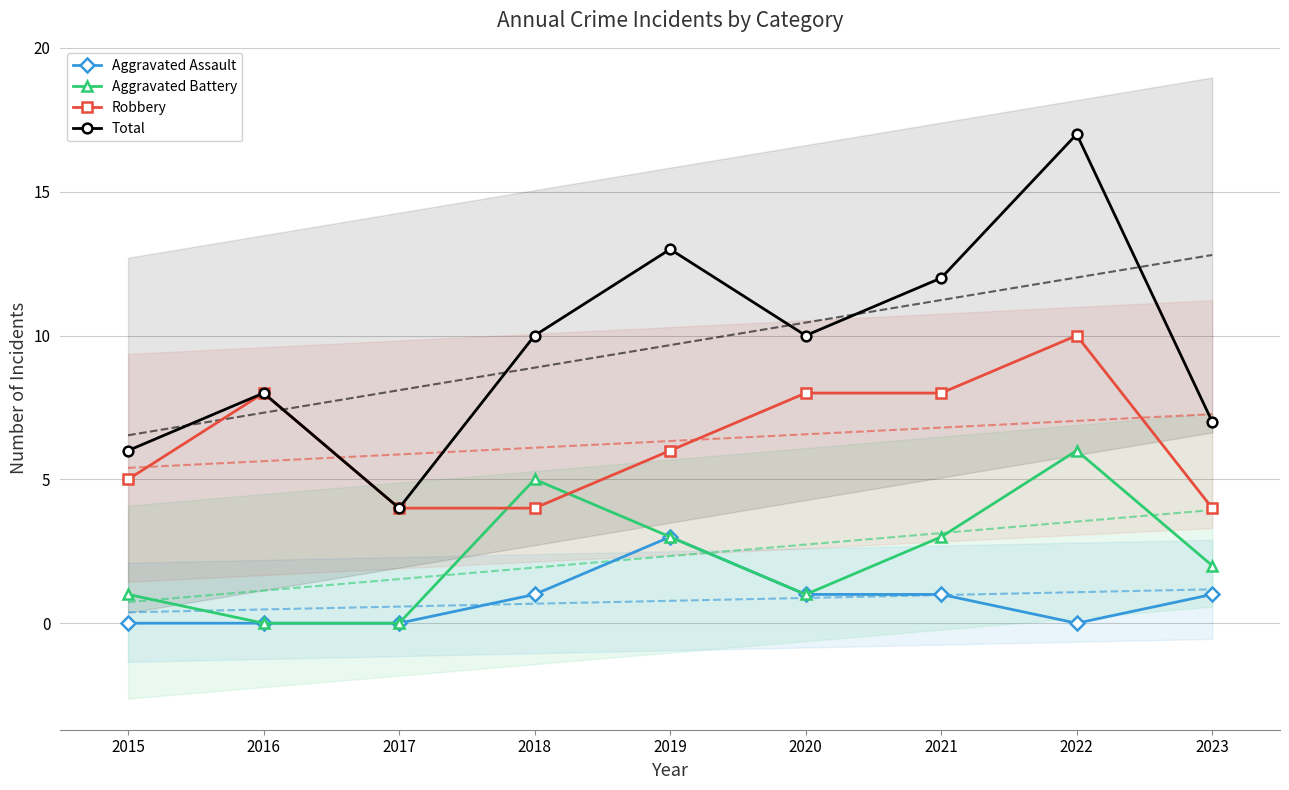

At which category does the chart reach its minimum across all series?

2015